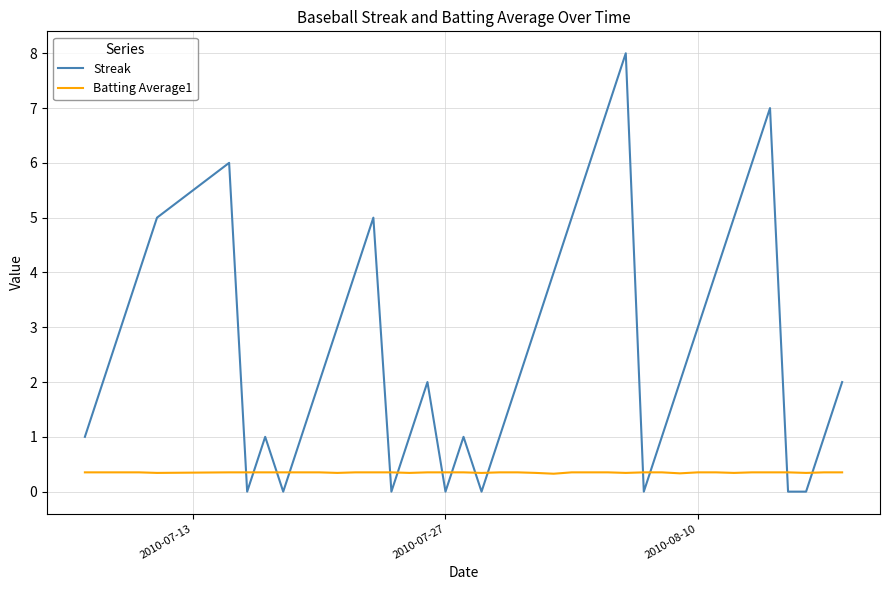

Which series has the largest range (max minus min)?

Streak